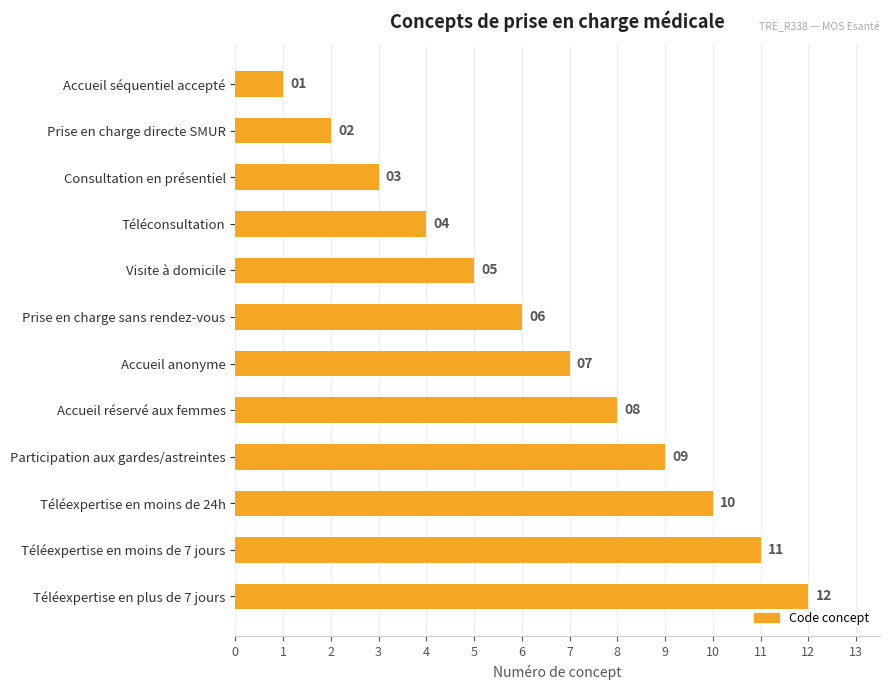

True or false: the data shows 7 at Accueil anonyme.

True